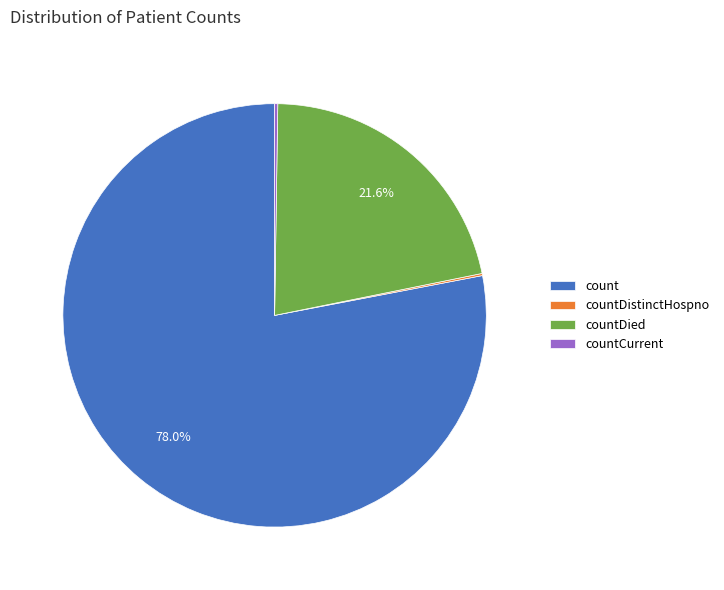

What percentage is NOT represented by countDied?

78.4%